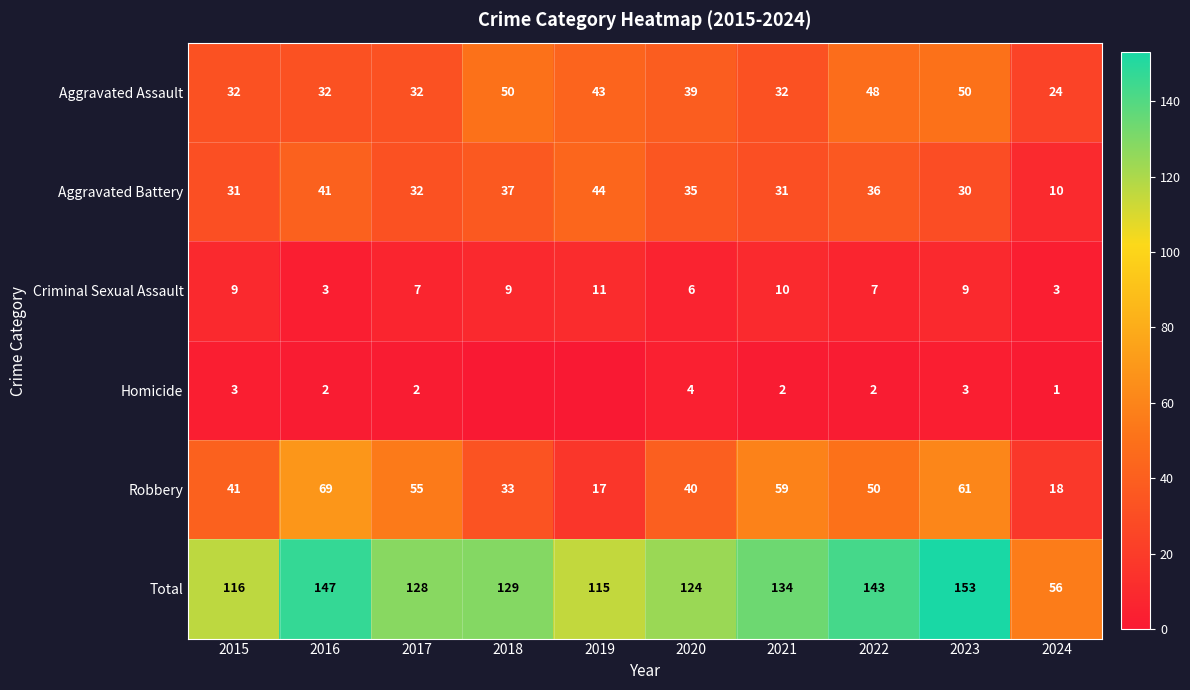

True or false: Aggravated Assault has a value of 23 at 2019.

False